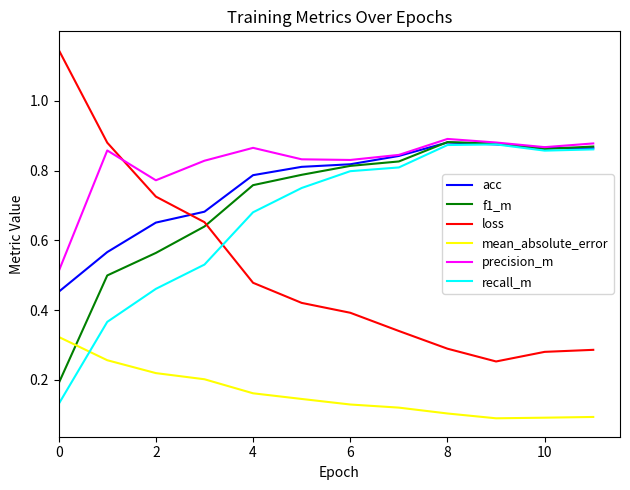

Which series has the widest spread of values?

loss